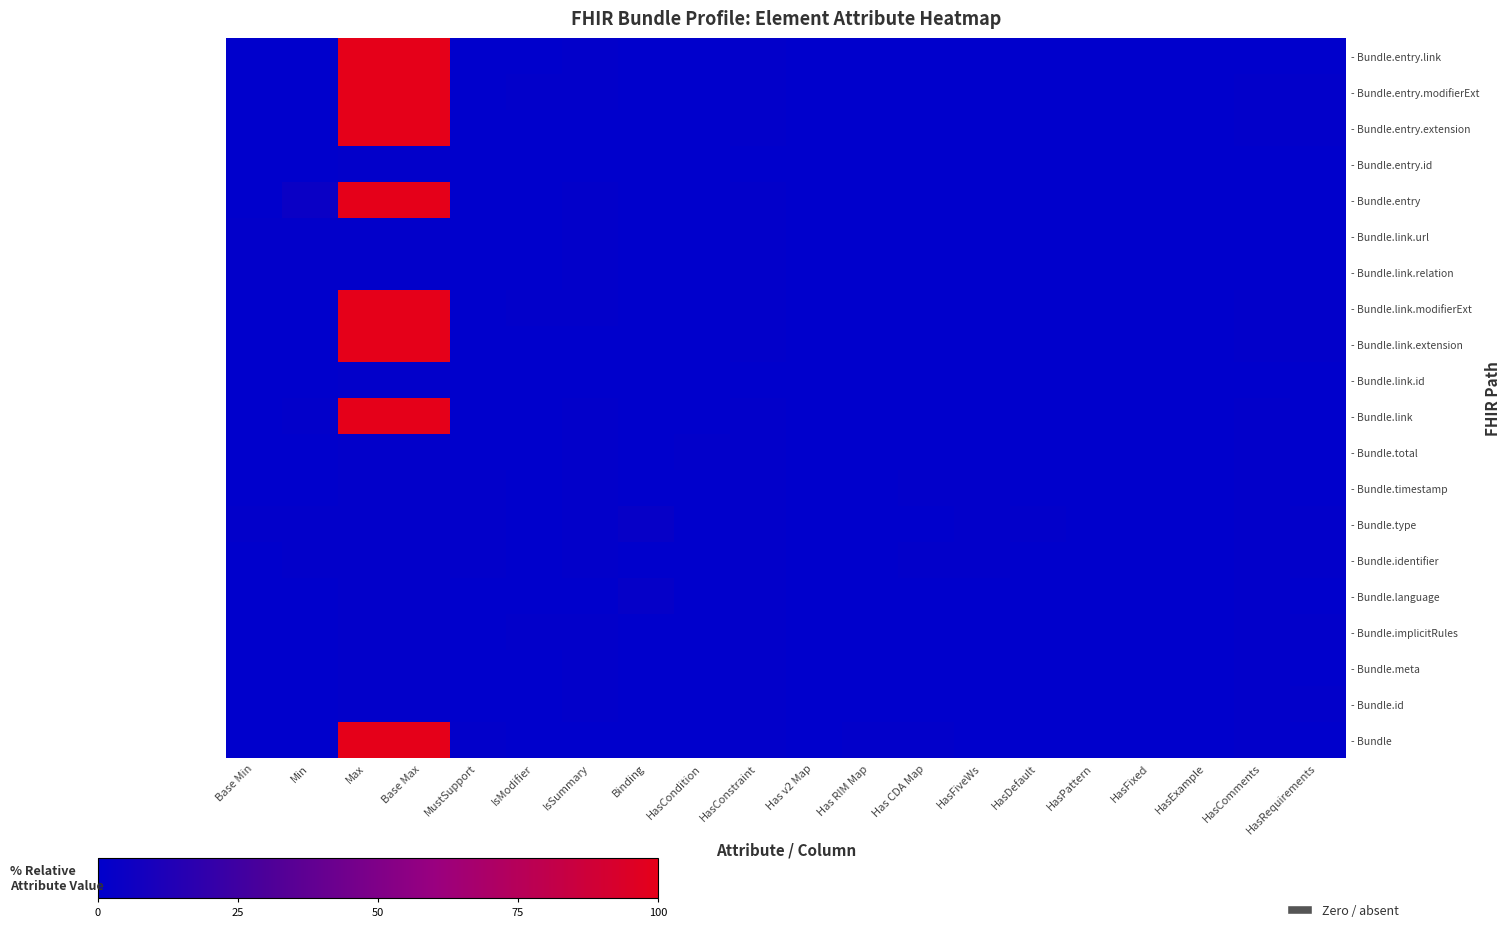

Which series has the largest range (max minus min)?

- Bundle